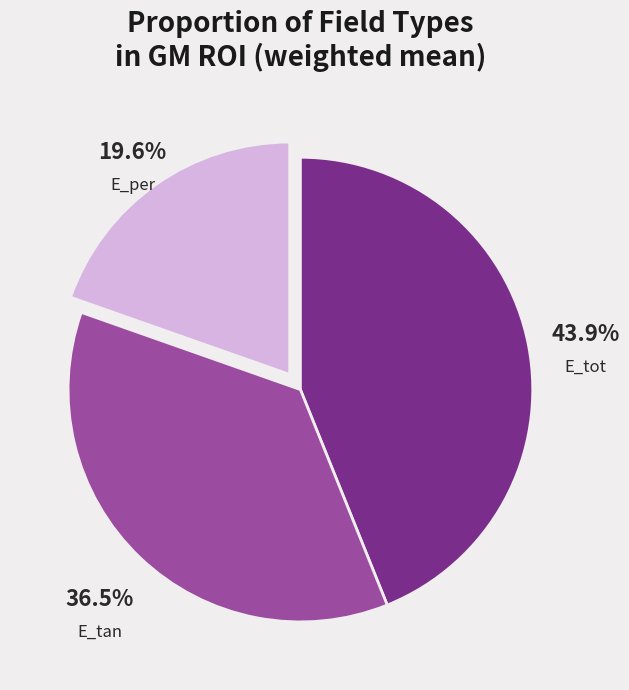

To the nearest percent, what is the difference between the largest and smallest slice percentages?

24%